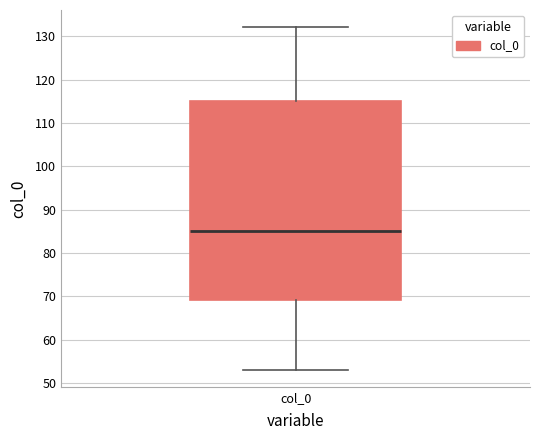

Read this box plot against the y-axis: the position of the median line, the range covered by the box, and the ends of both whiskers. The values are not printed on the chart, so give them approximately, as read against the axis.

median 85, box 69 to 115, whiskers 53 to 132